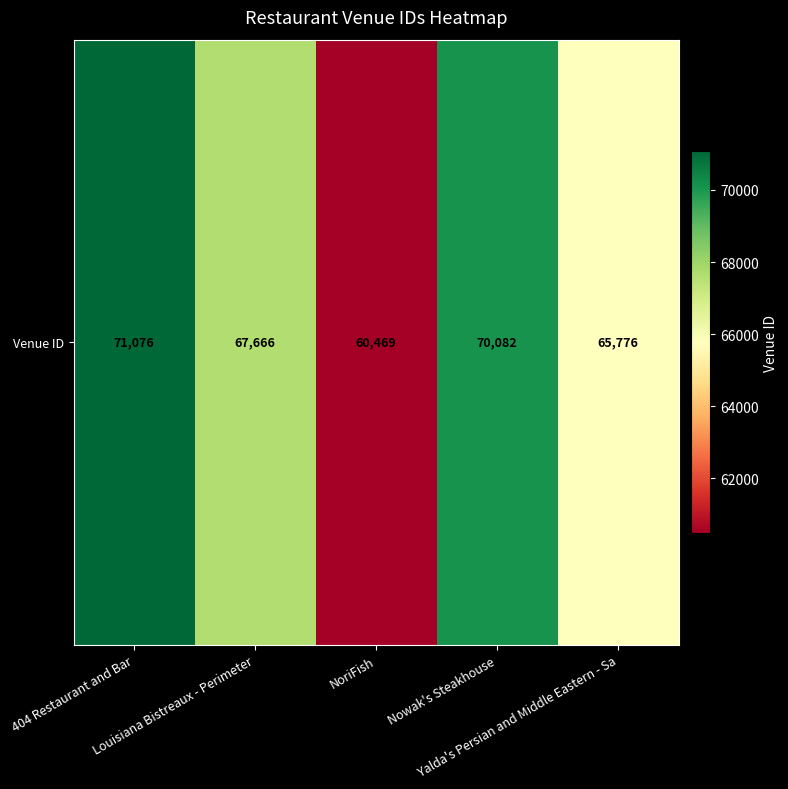

Reading left to right, transcribe all the data shown in this chart.

71076	67666	60469	70082	65776